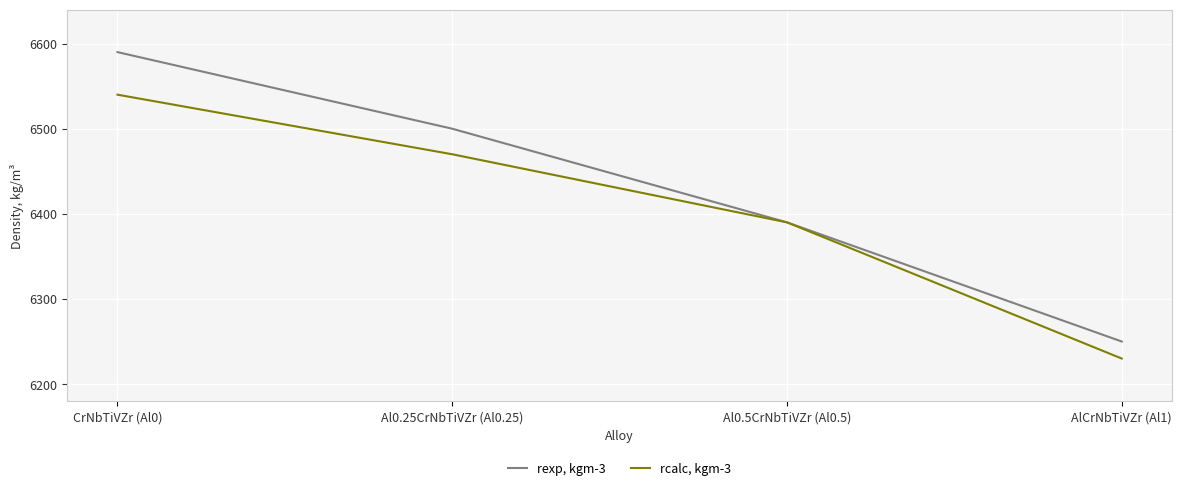

Does the chart have visible grid lines?

Yes